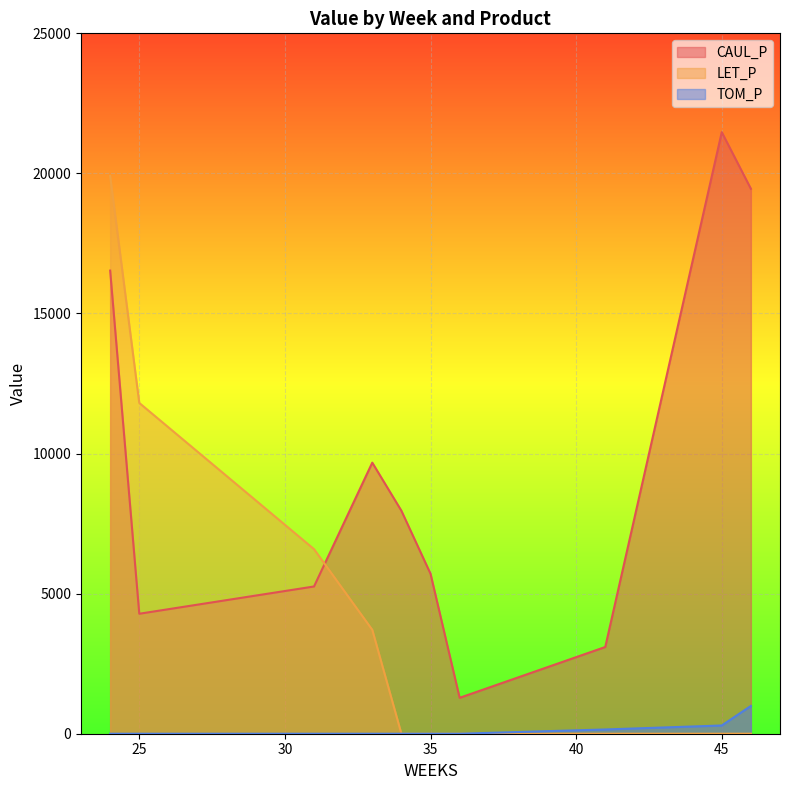

What is the value of the LET_P point at the 3rd from the left?

6588.1